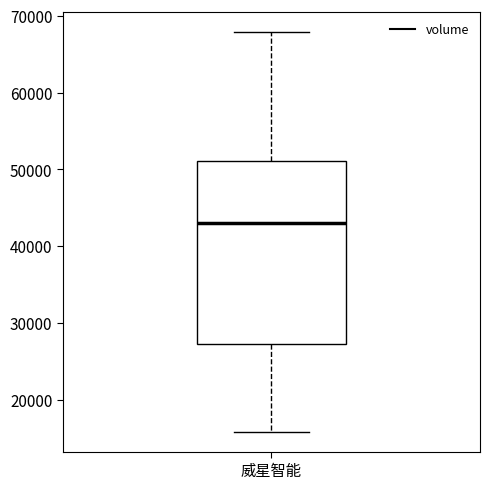

Read this box plot against the y-axis: the position of the median line, the range covered by the box, and the ends of both whiskers. The values are not printed on the chart, so give them approximately, as read against the axis.

median 43000, box 27000 to 51000, whiskers 16000 to 68000